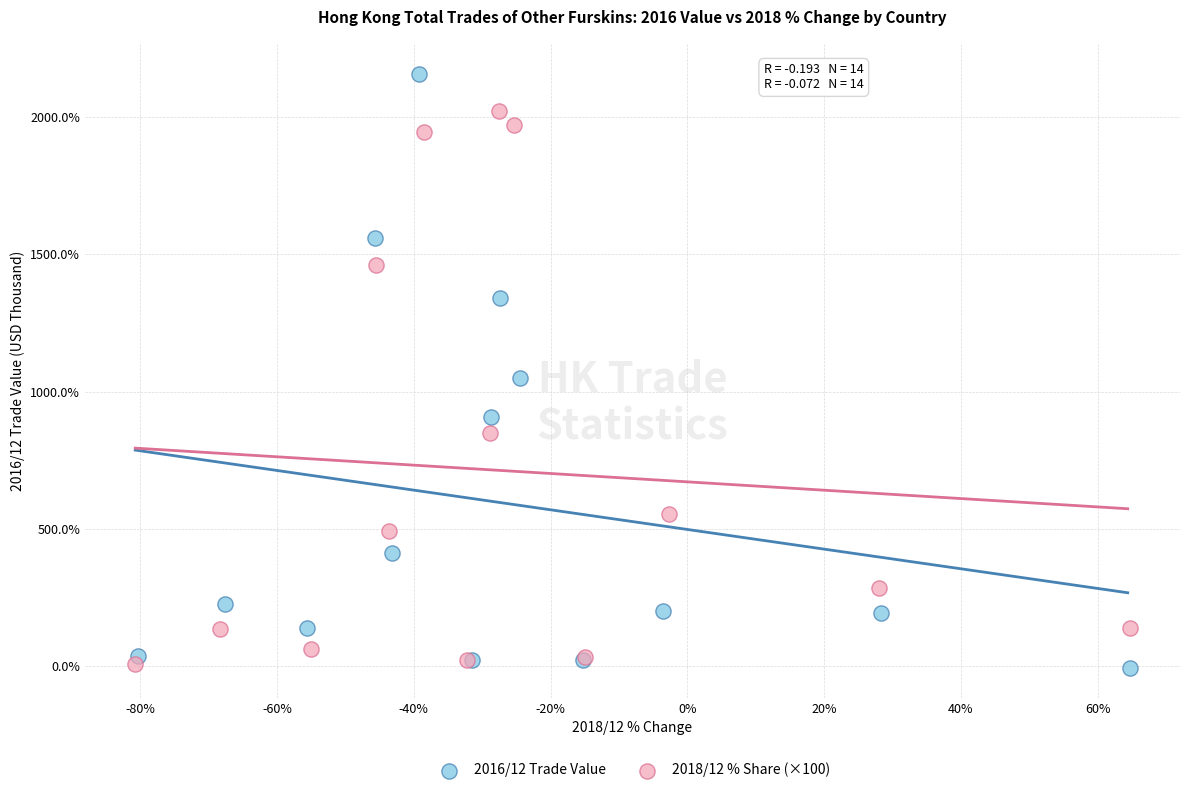

Which series reaches the maximum Y coordinate?

2016/12 Trade Value